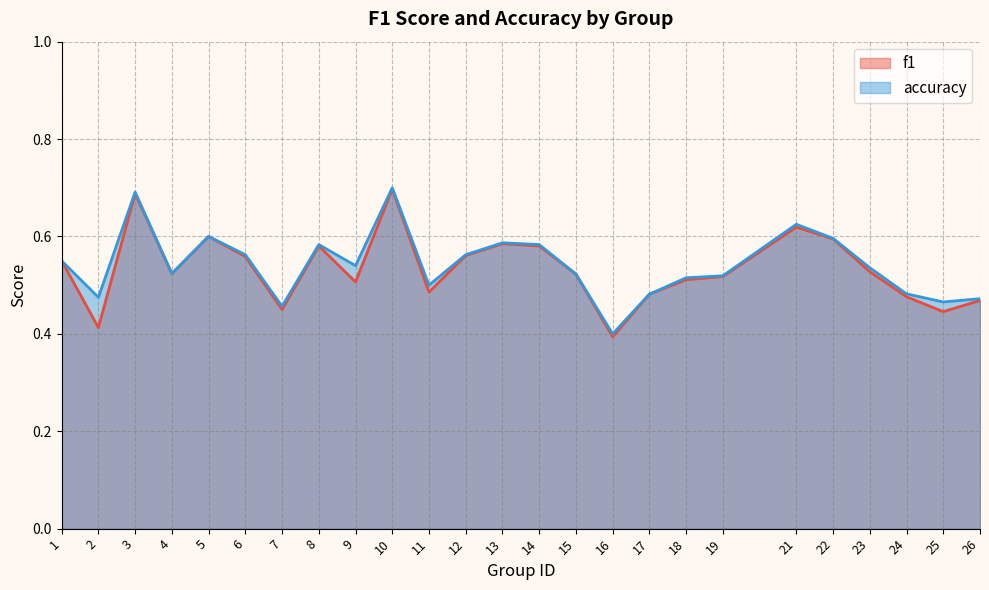

True or false: f1 has a value of 0.6 at 1.

True